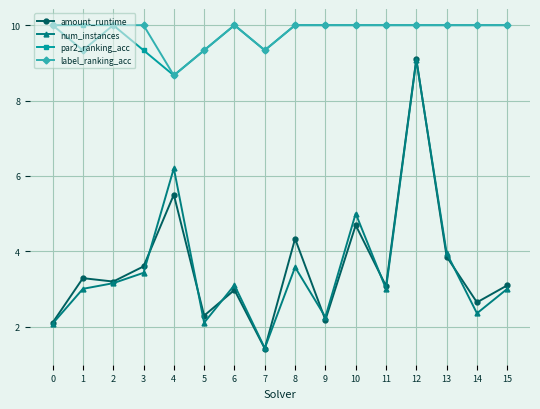

True or false: par2_ranking_acc has a value of 13.3 at 2.

False